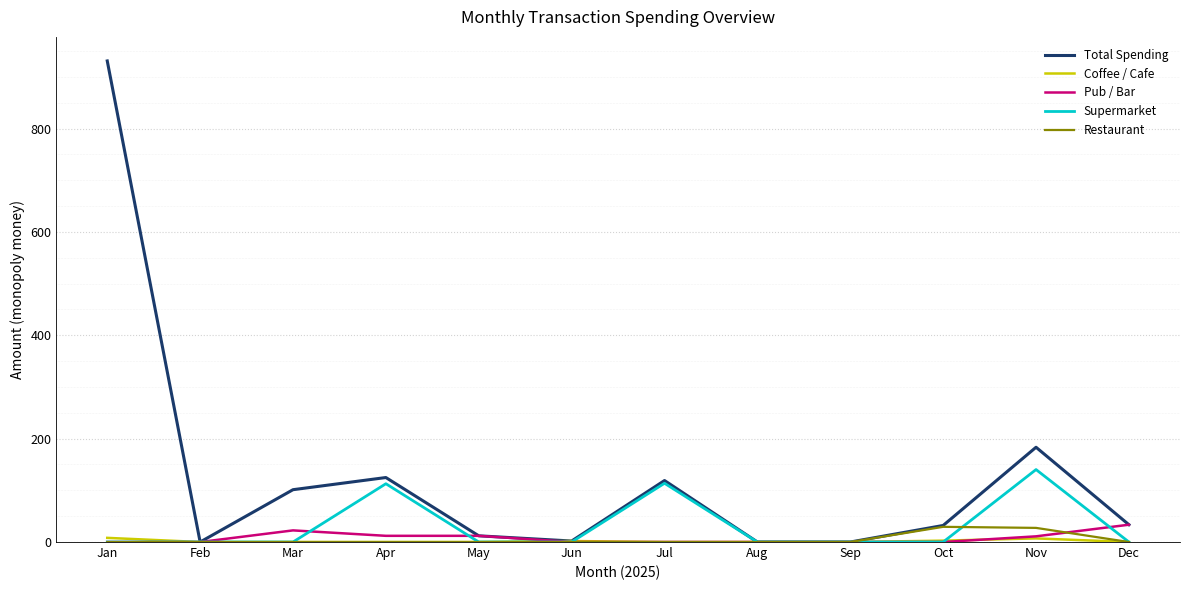

The value of Total Spending at Mar is 55.1. True or false?

False